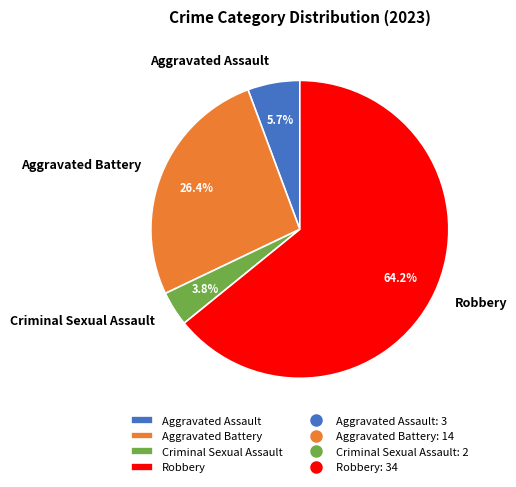

What percentage is NOT represented by Aggravated Assault?

94.3%